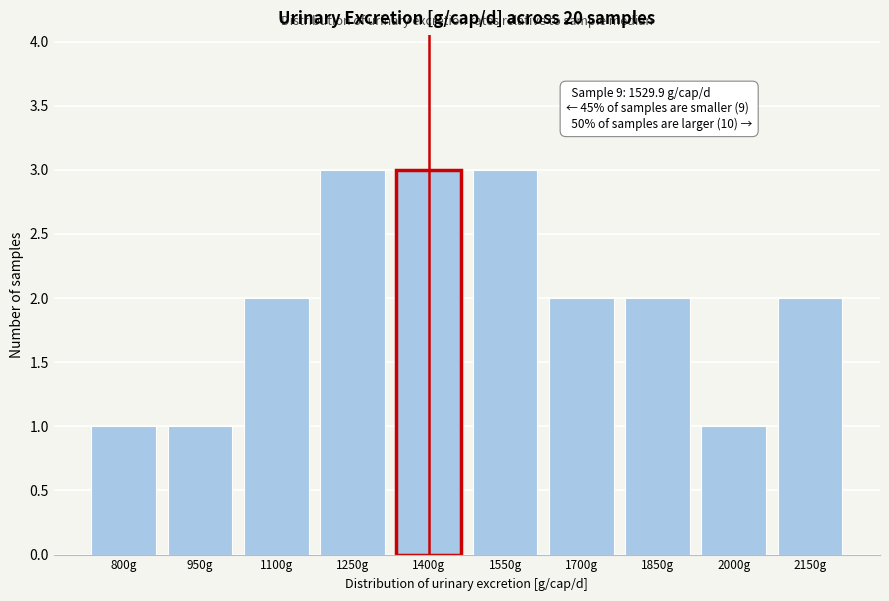

Reading left to right, extract all data points from this chart.

1	1	2	3	3	3	2	2	1	2